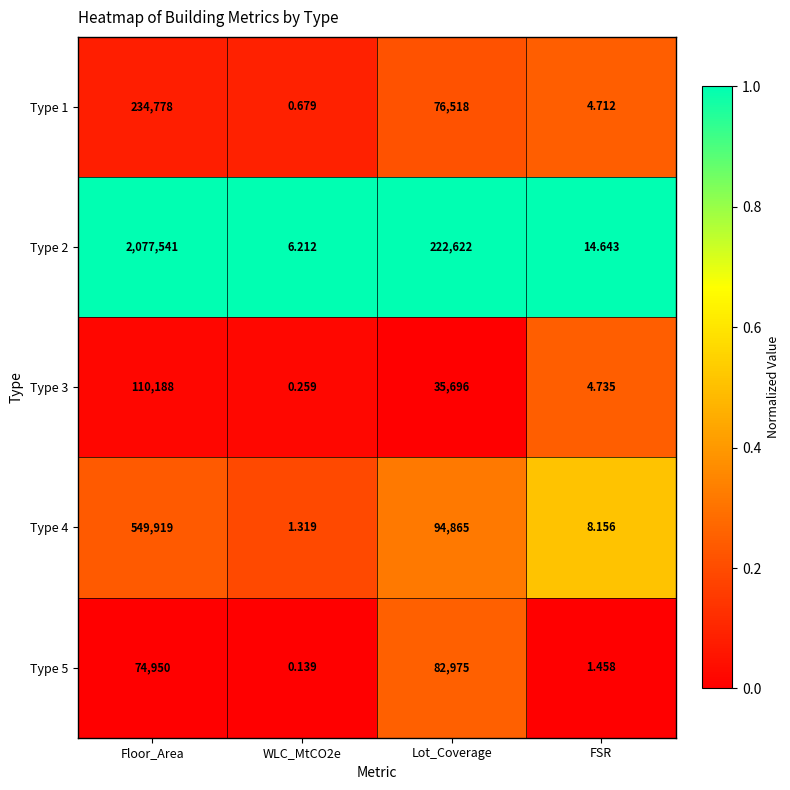

At which label does Type 3 reach its peak?

Floor_Area